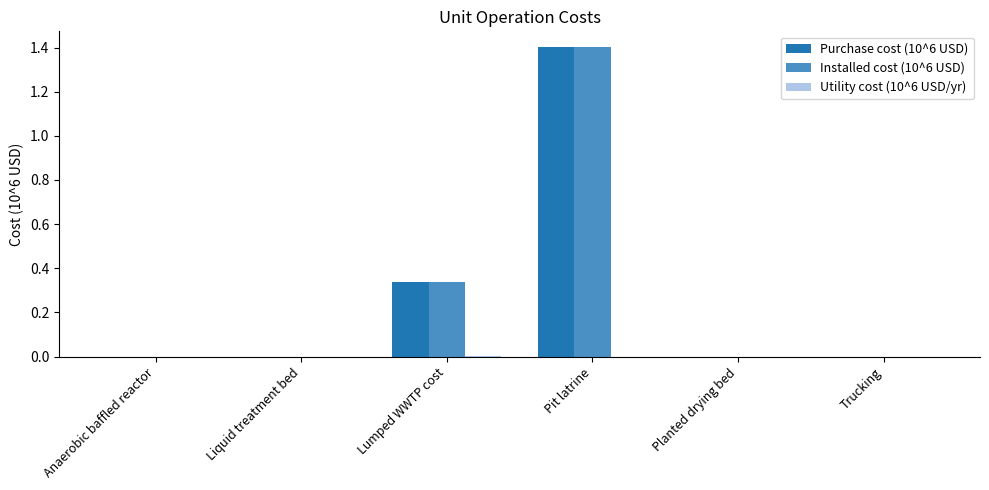

True or false: Installed cost (10^6 USD) has a value of -1.0 at Planted drying bed.

False